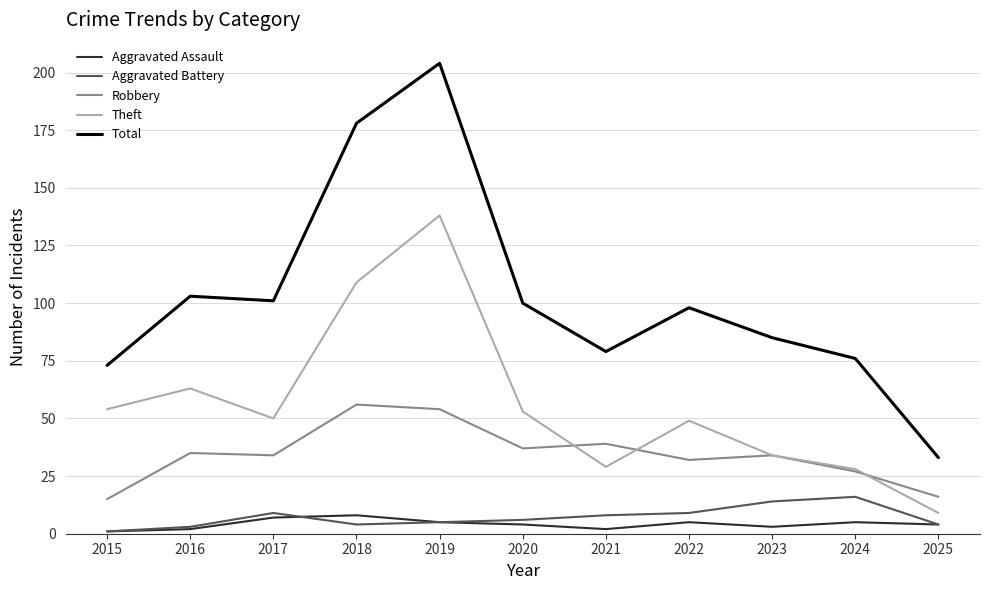

Reading right to left, what are all the values shown in this chart?

Aggravated Assault: 2025=4	2024=5	2023=3	2022=5	2021=2	2020=4	2019=5	2018=8	2017=7	2016=2	2015=1
Aggravated Battery: 2025=4	2024=16	2023=14	2022=9	2021=8	2020=6	2019=5	2018=4	2017=9	2016=3	2015=1
Robbery: 2025=16	2024=27	2023=34	2022=32	2021=39	2020=37	2019=54	2018=56	2017=34	2016=35	2015=15
Theft: 2025=9	2024=28	2023=34	2022=49	2021=29	2020=53	2019=138	2018=109	2017=50	2016=63	2015=54
Total: 2025=33	2024=76	2023=85	2022=98	2021=79	2020=100	2019=204	2018=178	2017=101	2016=103	2015=73